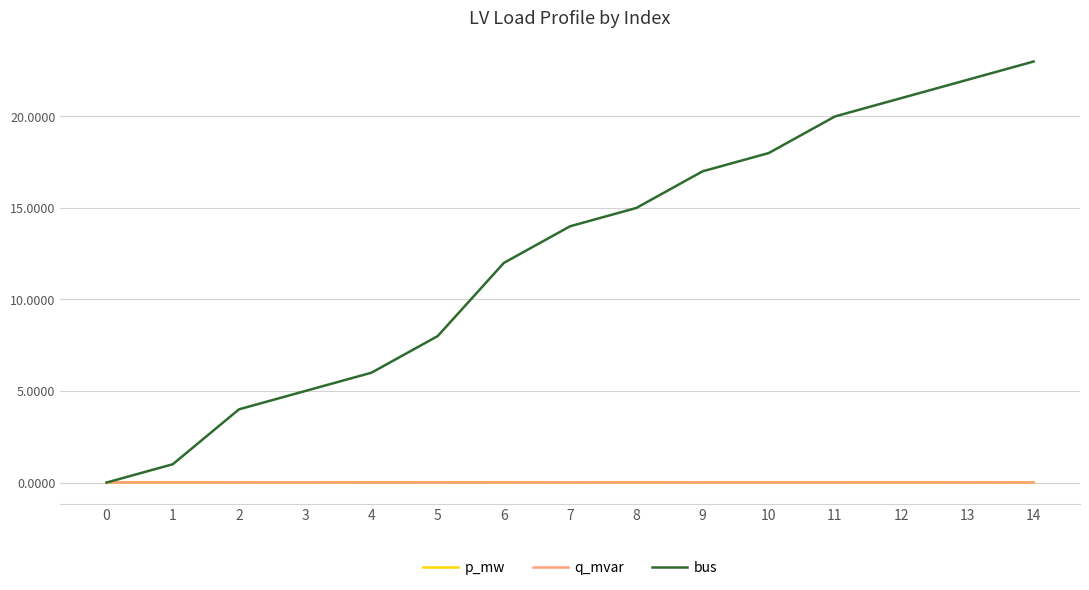

What is the spread (max minus min) of values at 10?

18.0